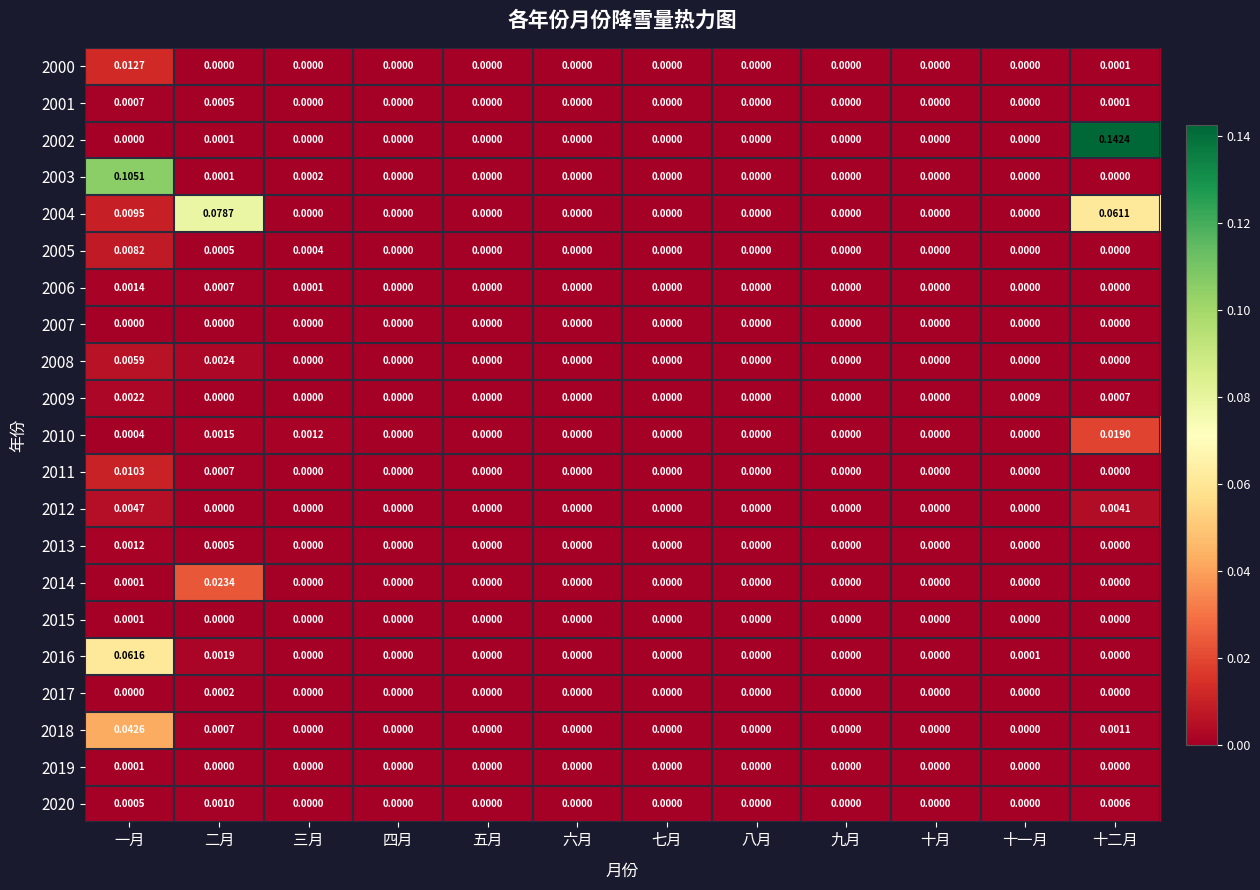

At which category is the sum across all series the highest?

一月